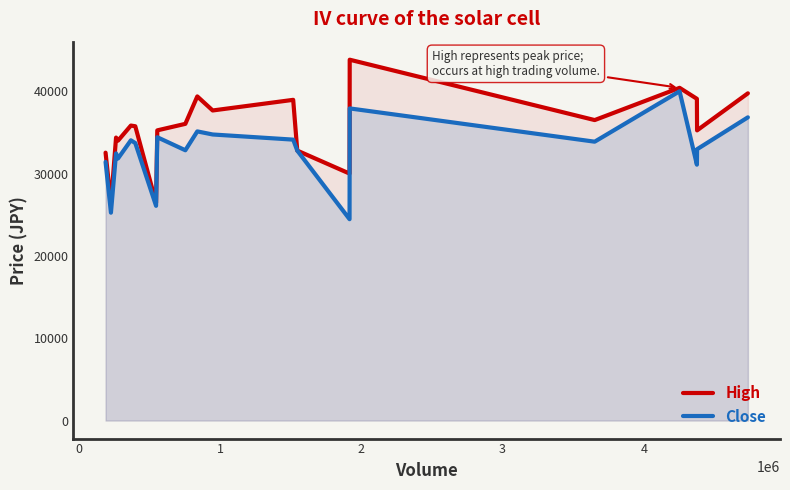

What is the difference between the maximum and second lowest values in the High series?

17375.0